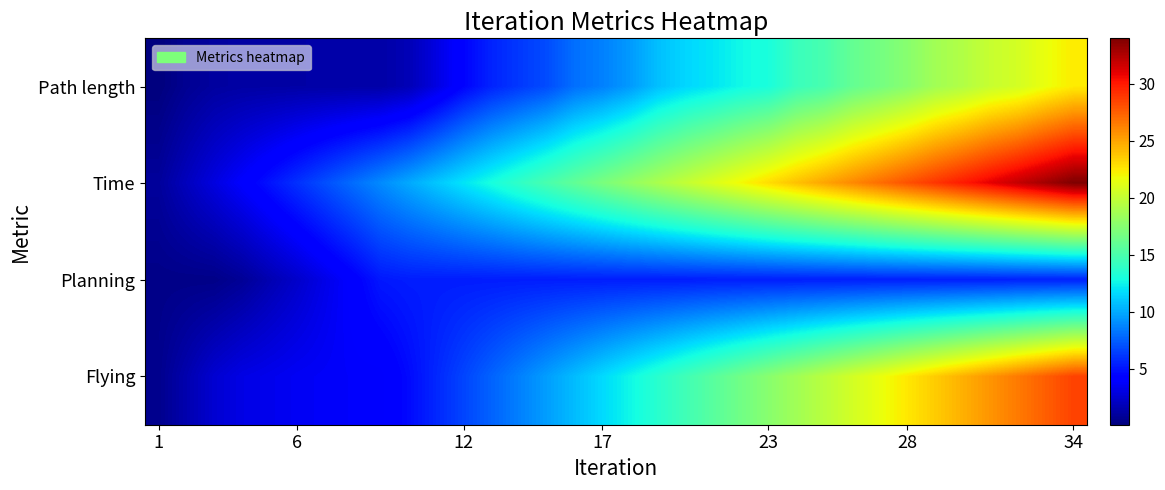

What is the greatest value displayed?

34.0